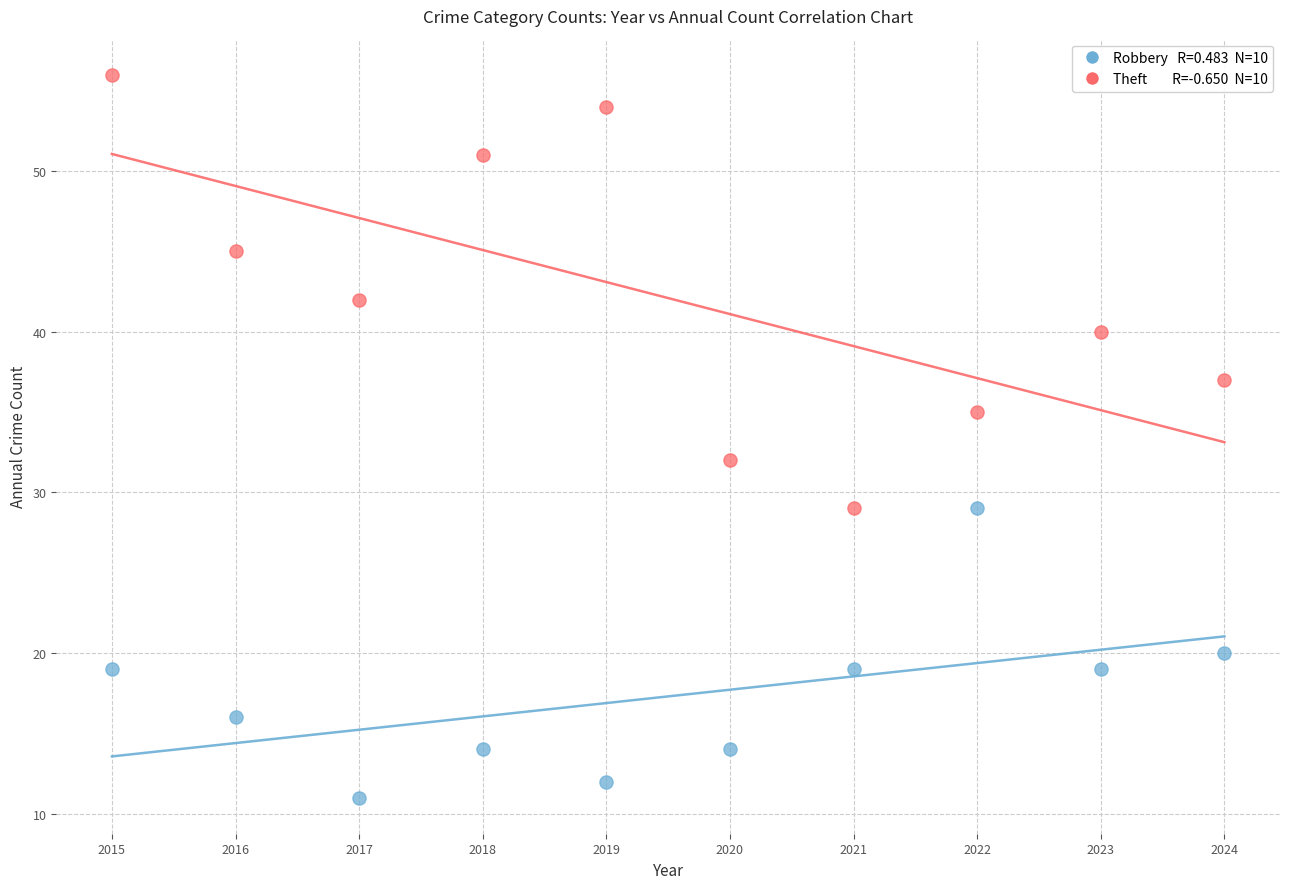

Across all data points, what is the range of X values (max minus min)?

9